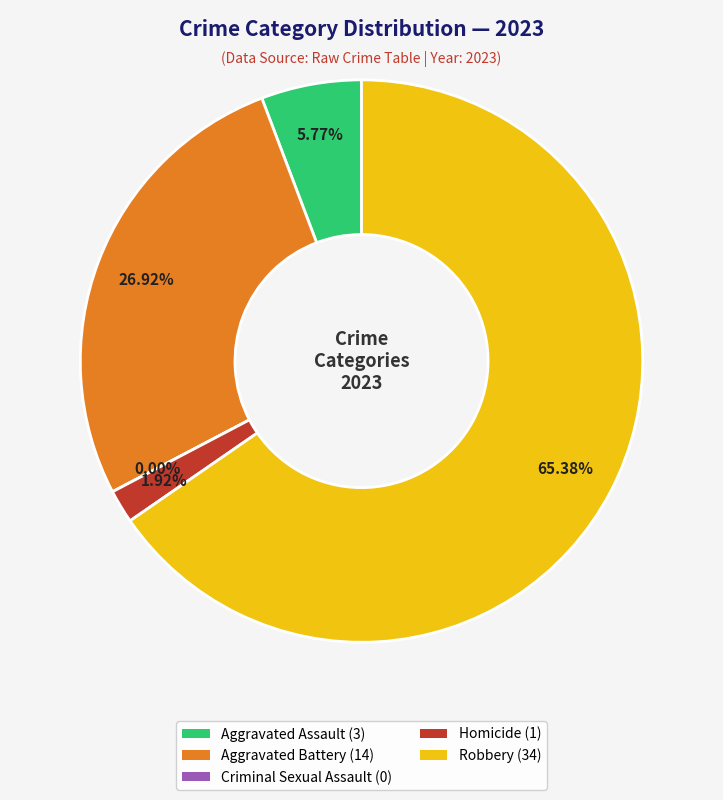

To the nearest percent, what is the combined percentage of Homicide and Aggravated Assault?

8%